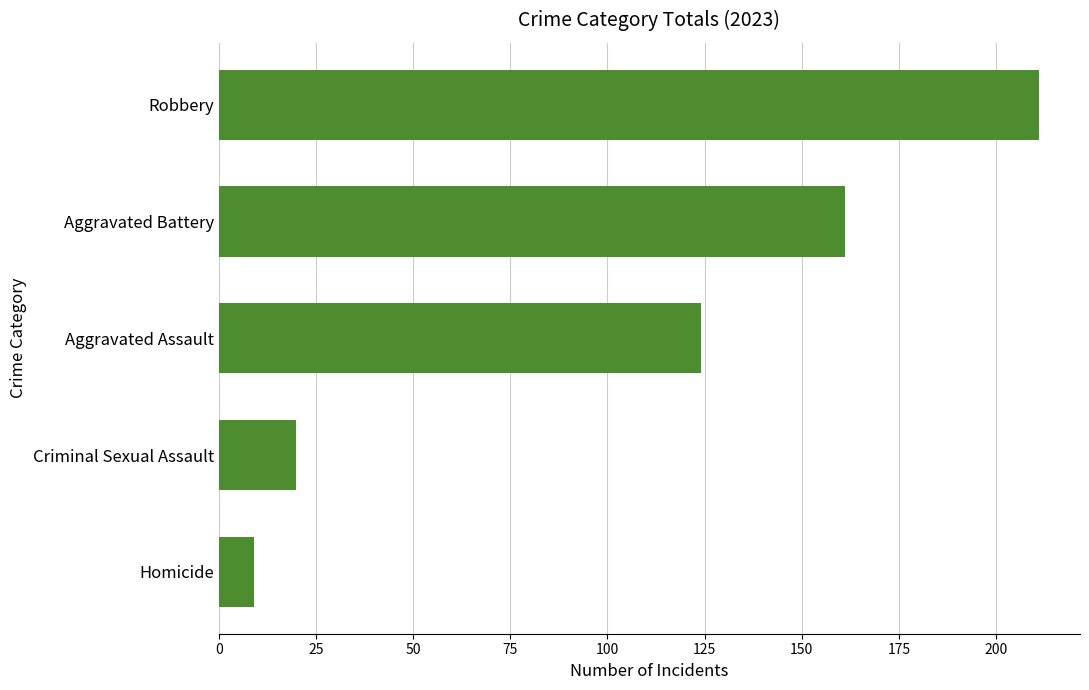

Between Robbery and Aggravated Assault, which is larger?

Robbery